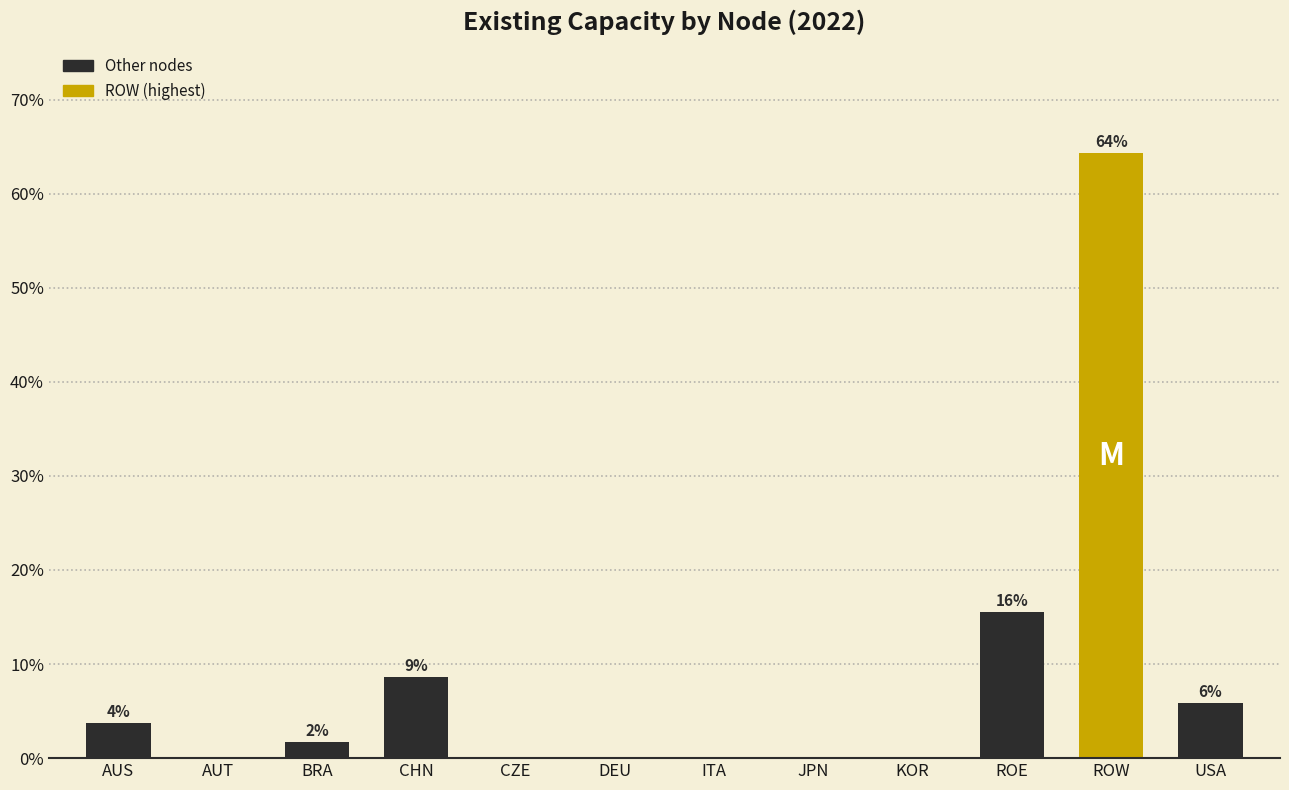

What is the average value?

8.3